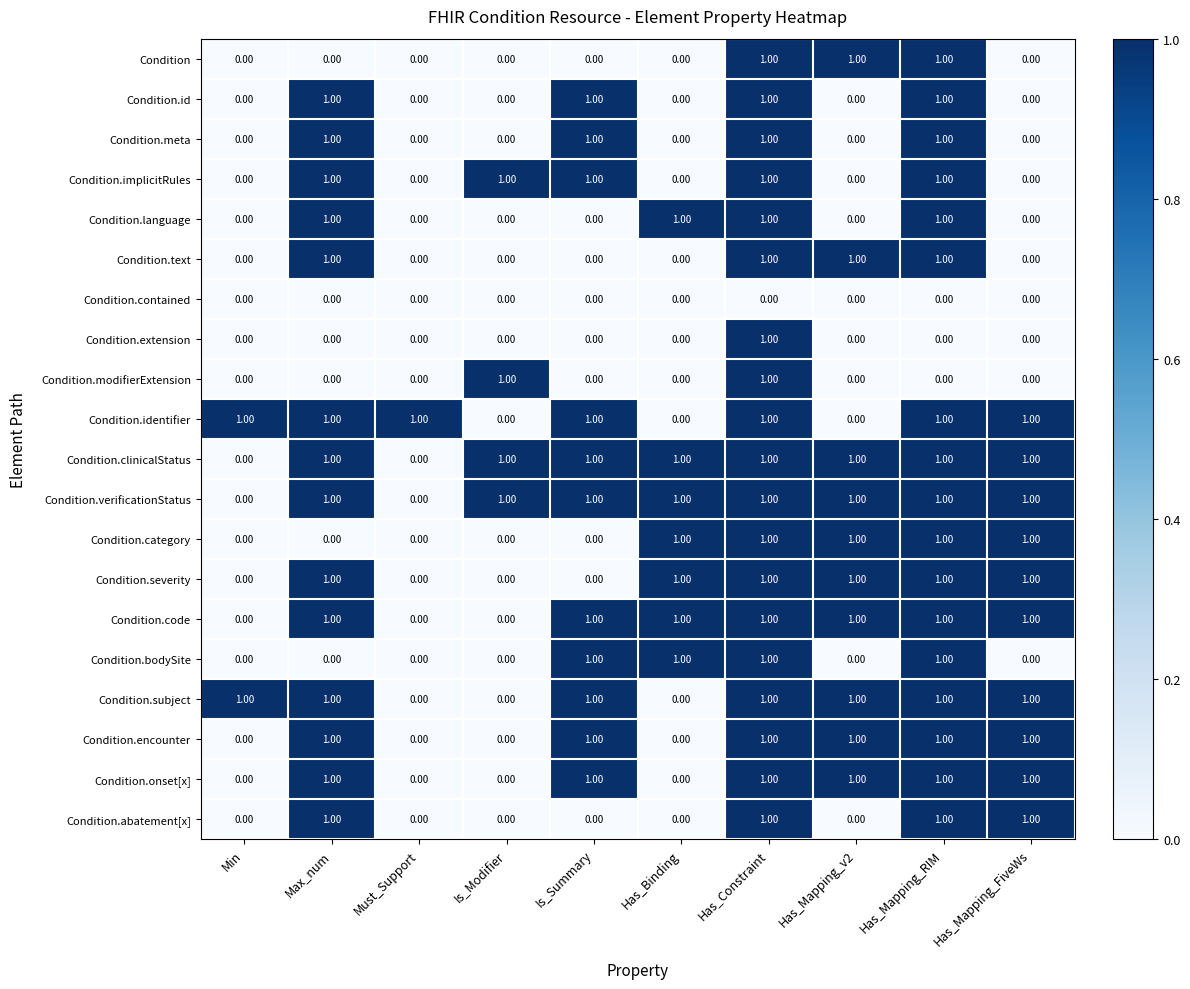

At which category is the sum across all series the highest?

Has_Constraint